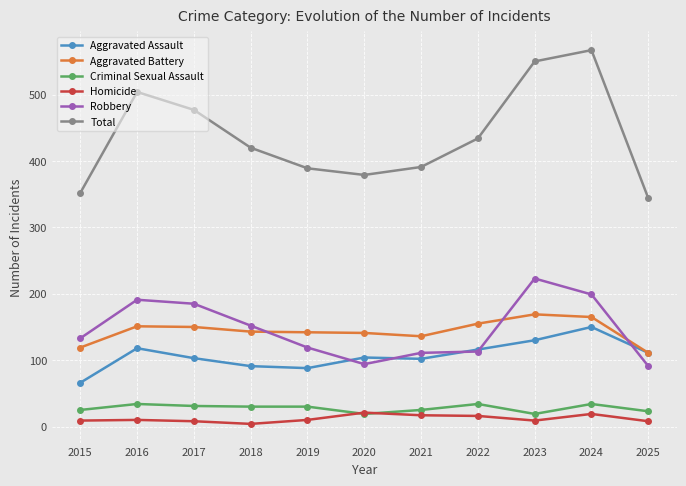

What is the difference between the Homicide values at 2019 and 2025?

2